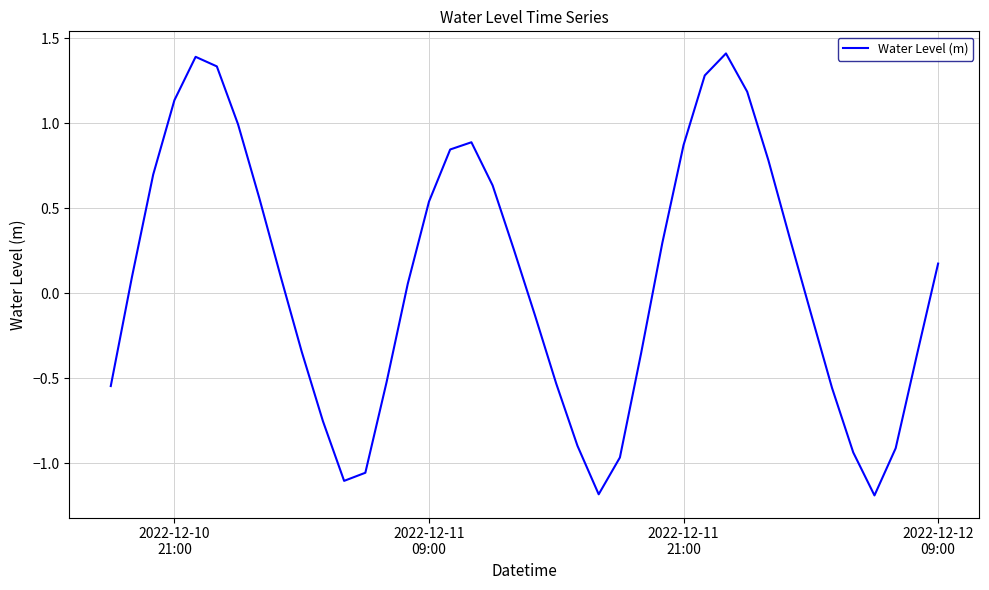

What is the maximum value shown in the chart?

1.4